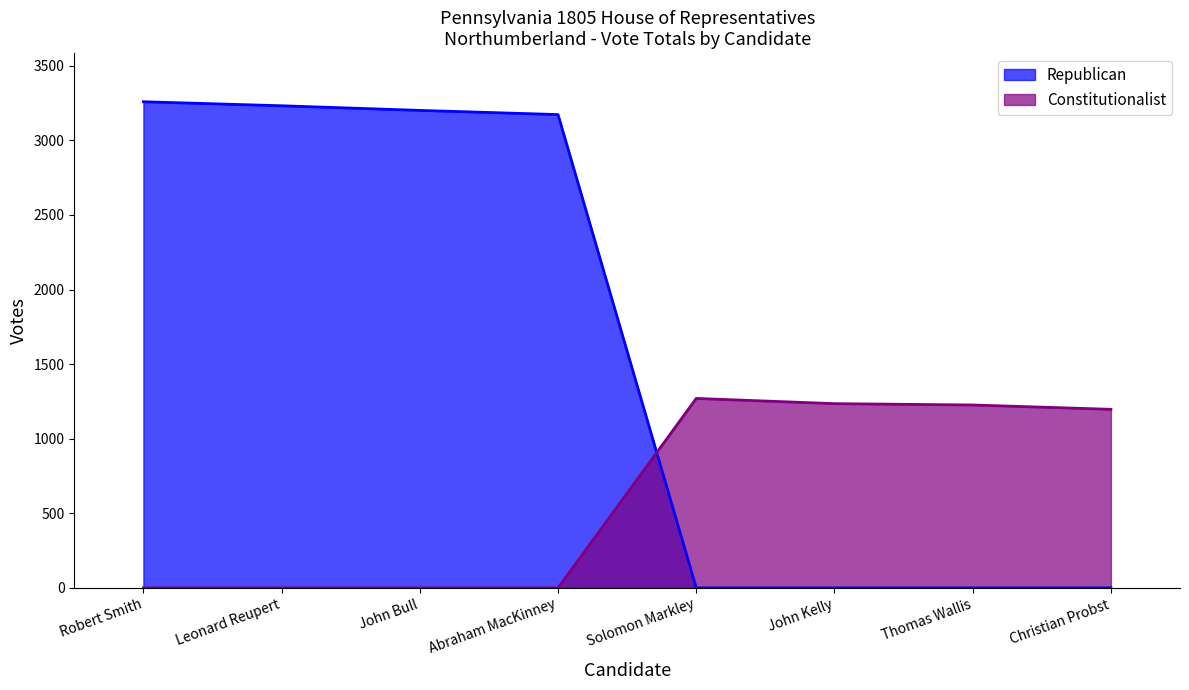

Reading right to left, list all the values displayed in this chart.

Christian Probst=0	Thomas Wallis=0	John Kelly=0	Solomon Markley=0	Abraham MacKinney=3173	John Bull=3201	Leonard Reupert=3232	Robert Smith=3259